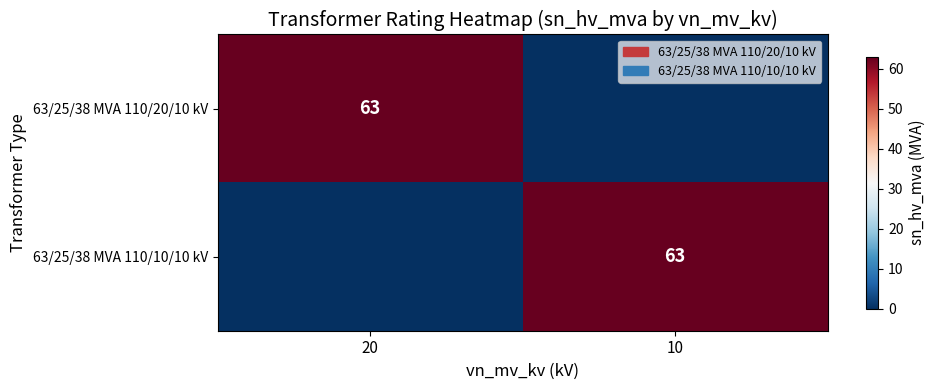

The 63/25/38 MVA 110/10/10 kV series shows 63 at 10. True or false?

True